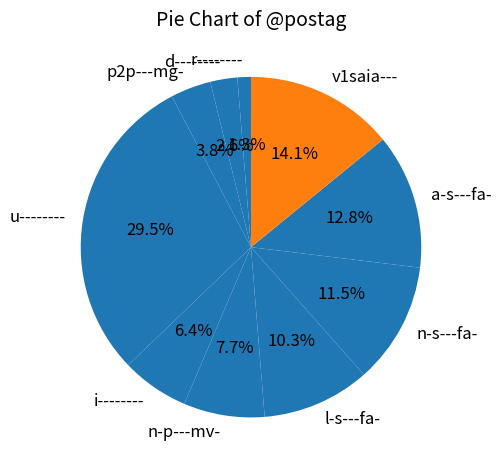

Rank the categories by value from lowest to highest.

r--------, d--------, p2p---mg-, i--------, n-p---mv-, l-s---fa-, n-s---fa-, a-s---fa-, v1saia---, u--------